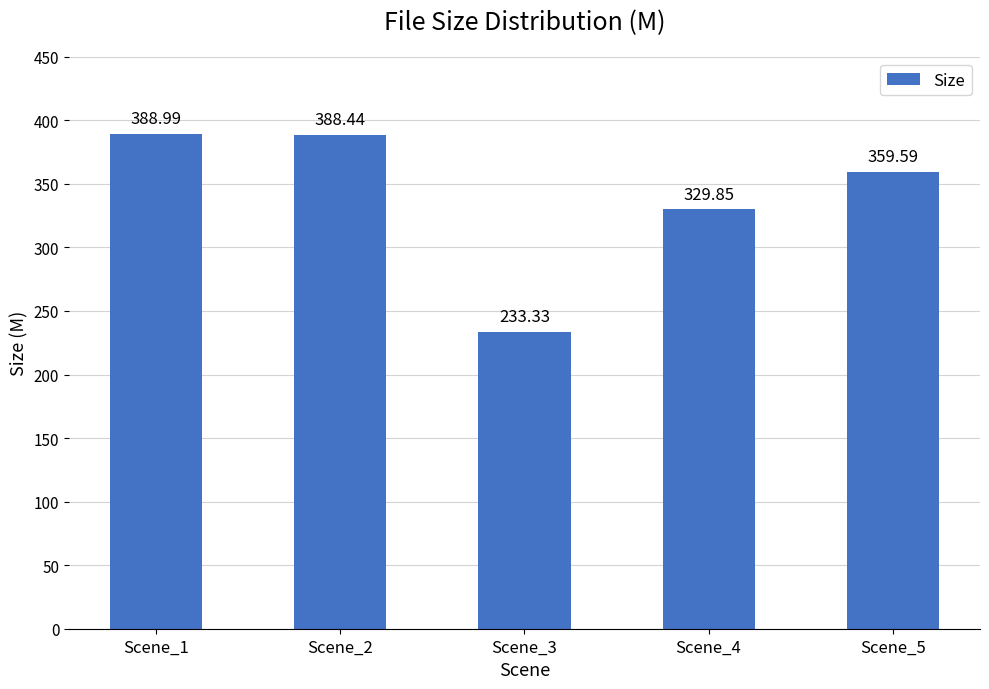

What is the difference between the second highest and minimum values?

155.1